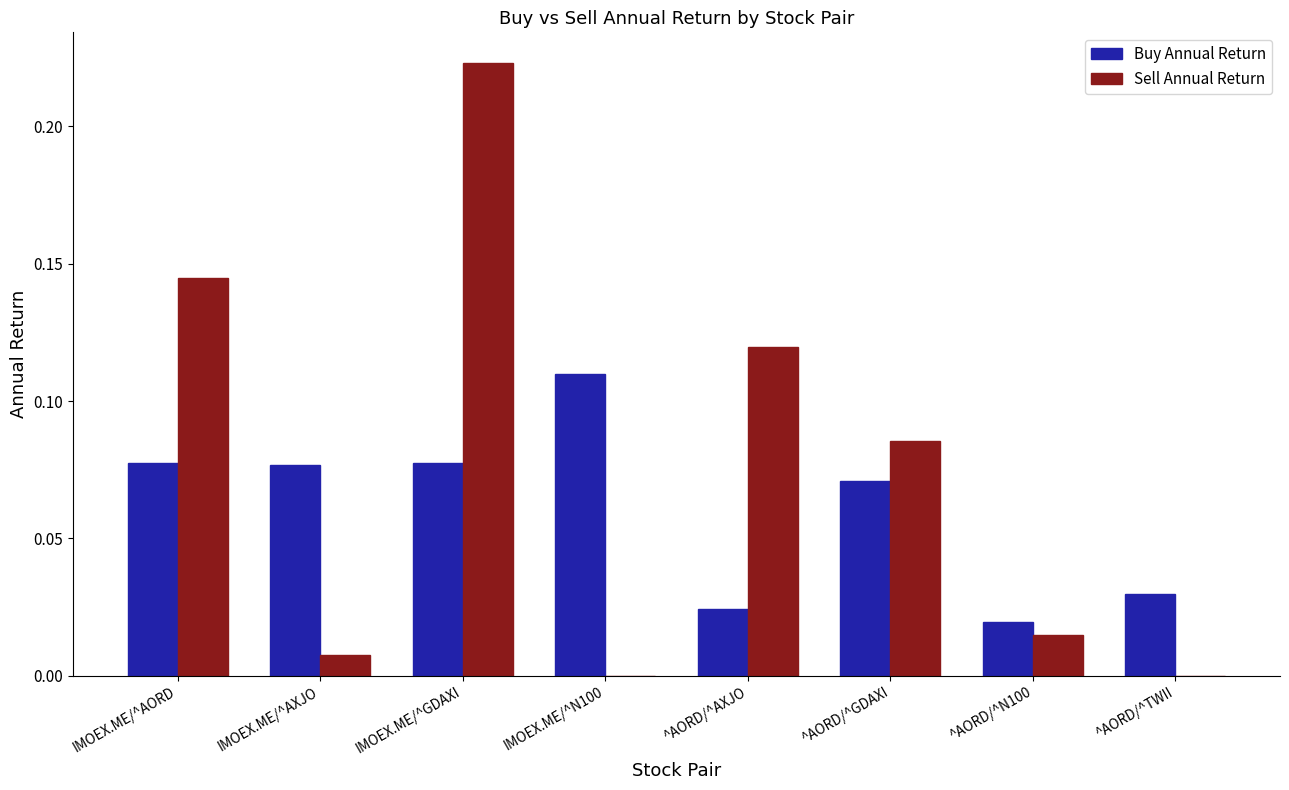

Between ^AORD/^AXJO and ^AORD/^N100, which series saw the biggest shift?

Sell Annual Return